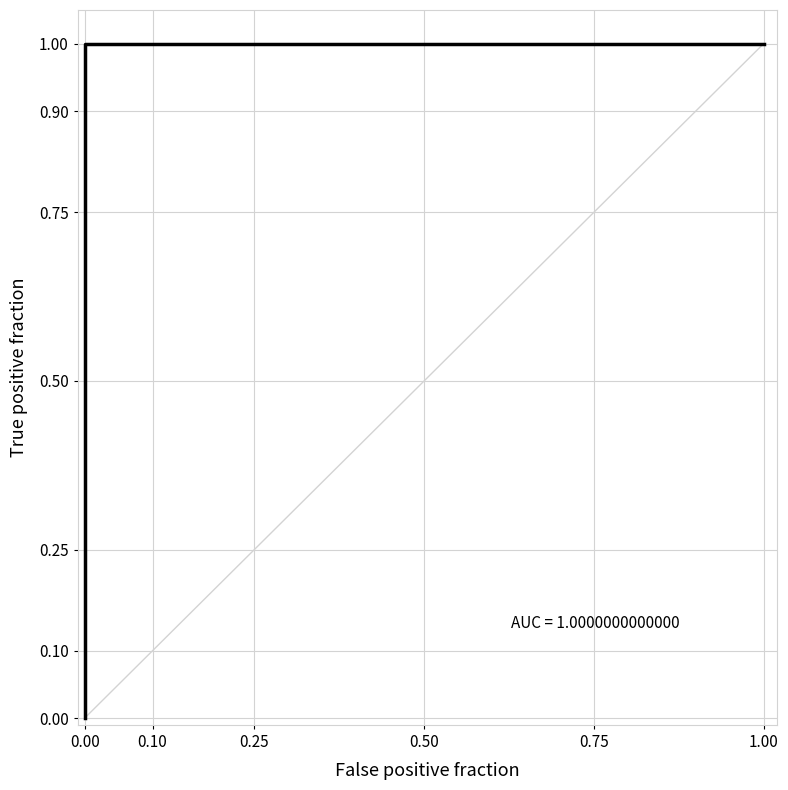

Is it true that the value at 1.00 is 0.4?

False